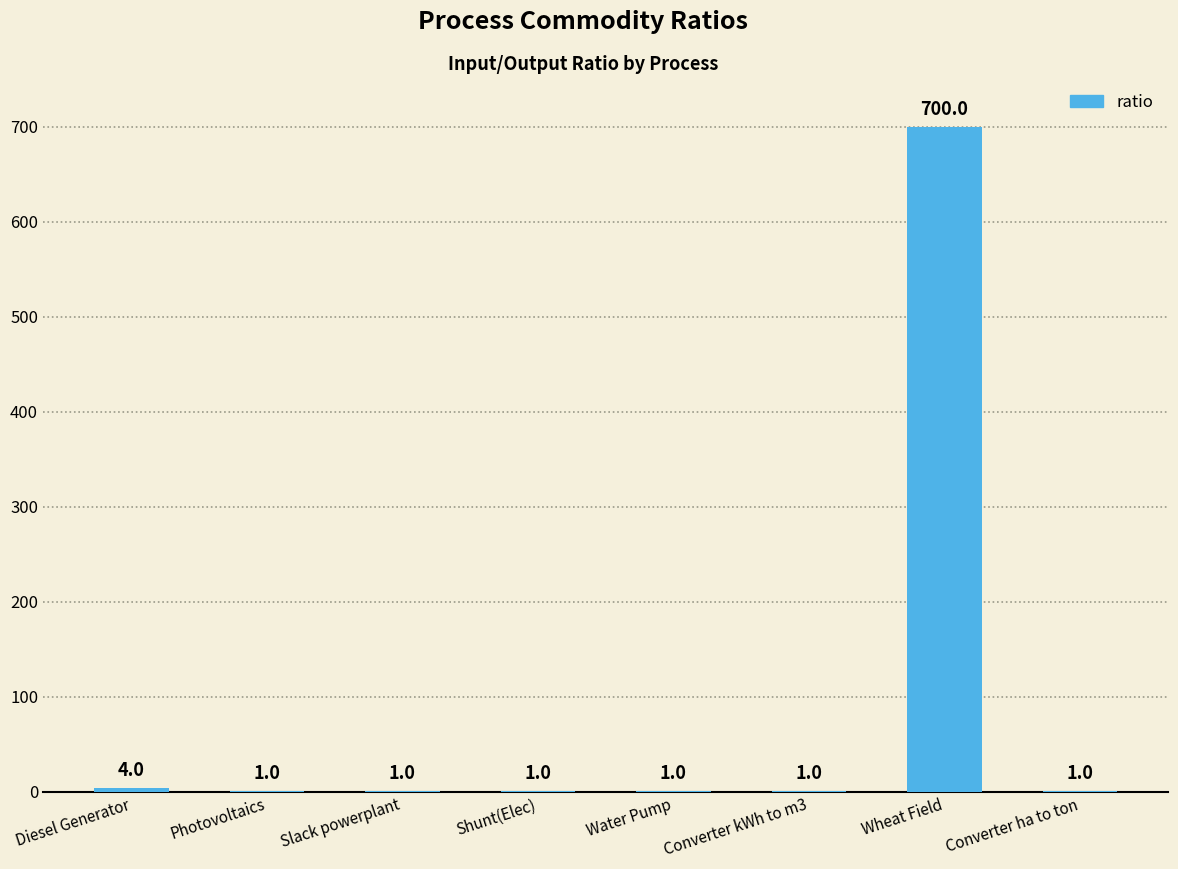

Which has a higher value, Wheat Field or Photovoltaics?

Wheat Field